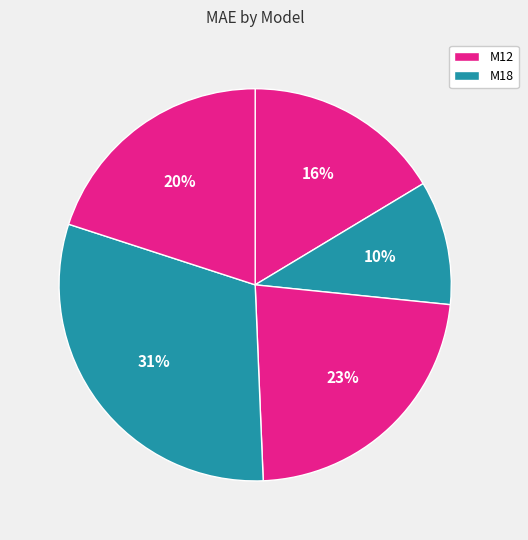

How many slices are in this pie chart?

5